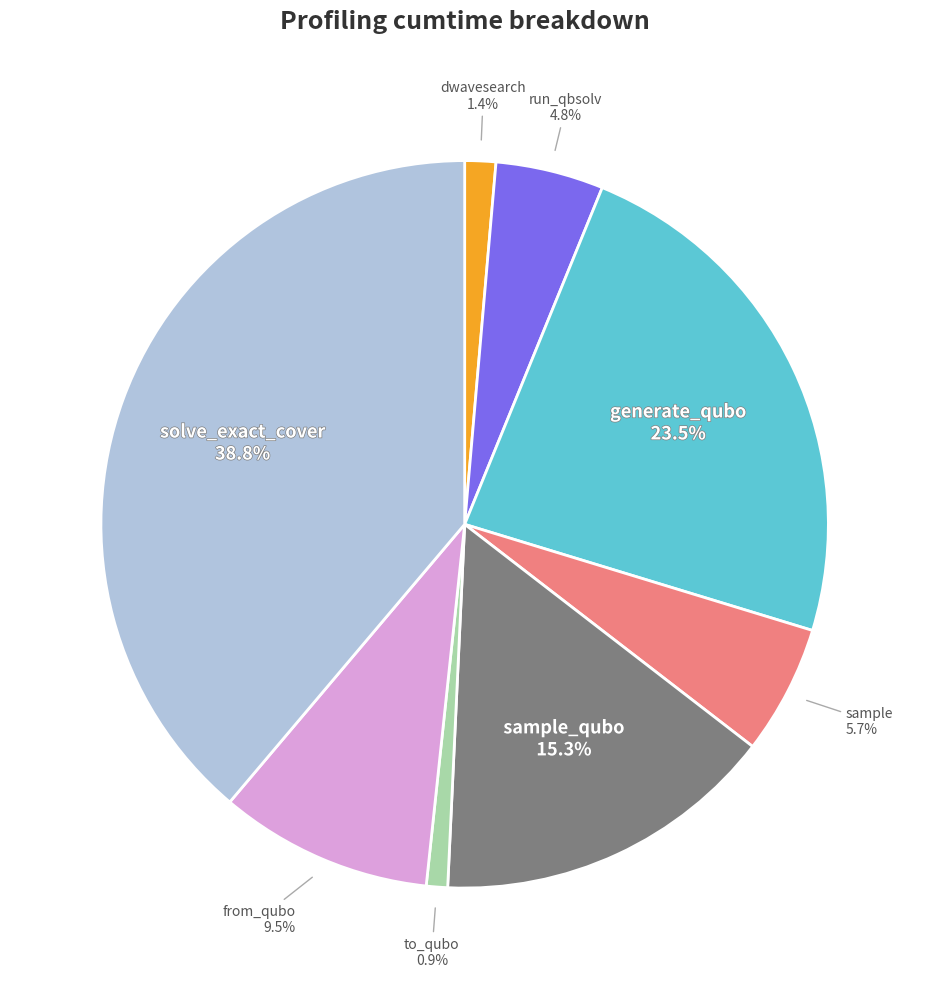

Does any single category account for the majority?

No